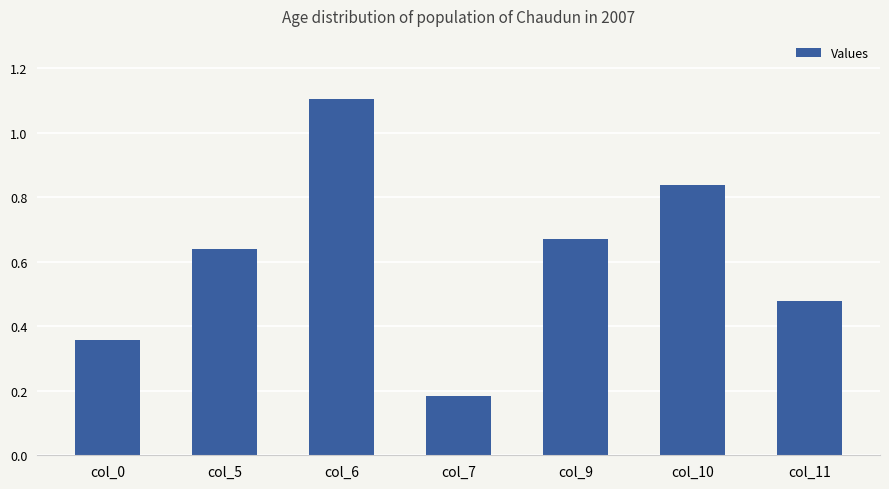

Count the number of data series in this chart.

1